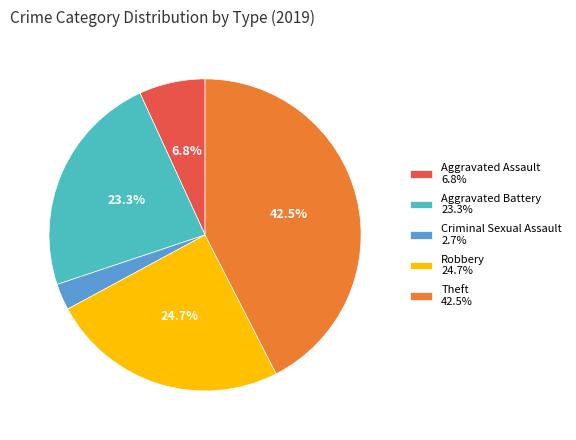

Is there a majority slice in this chart?

No